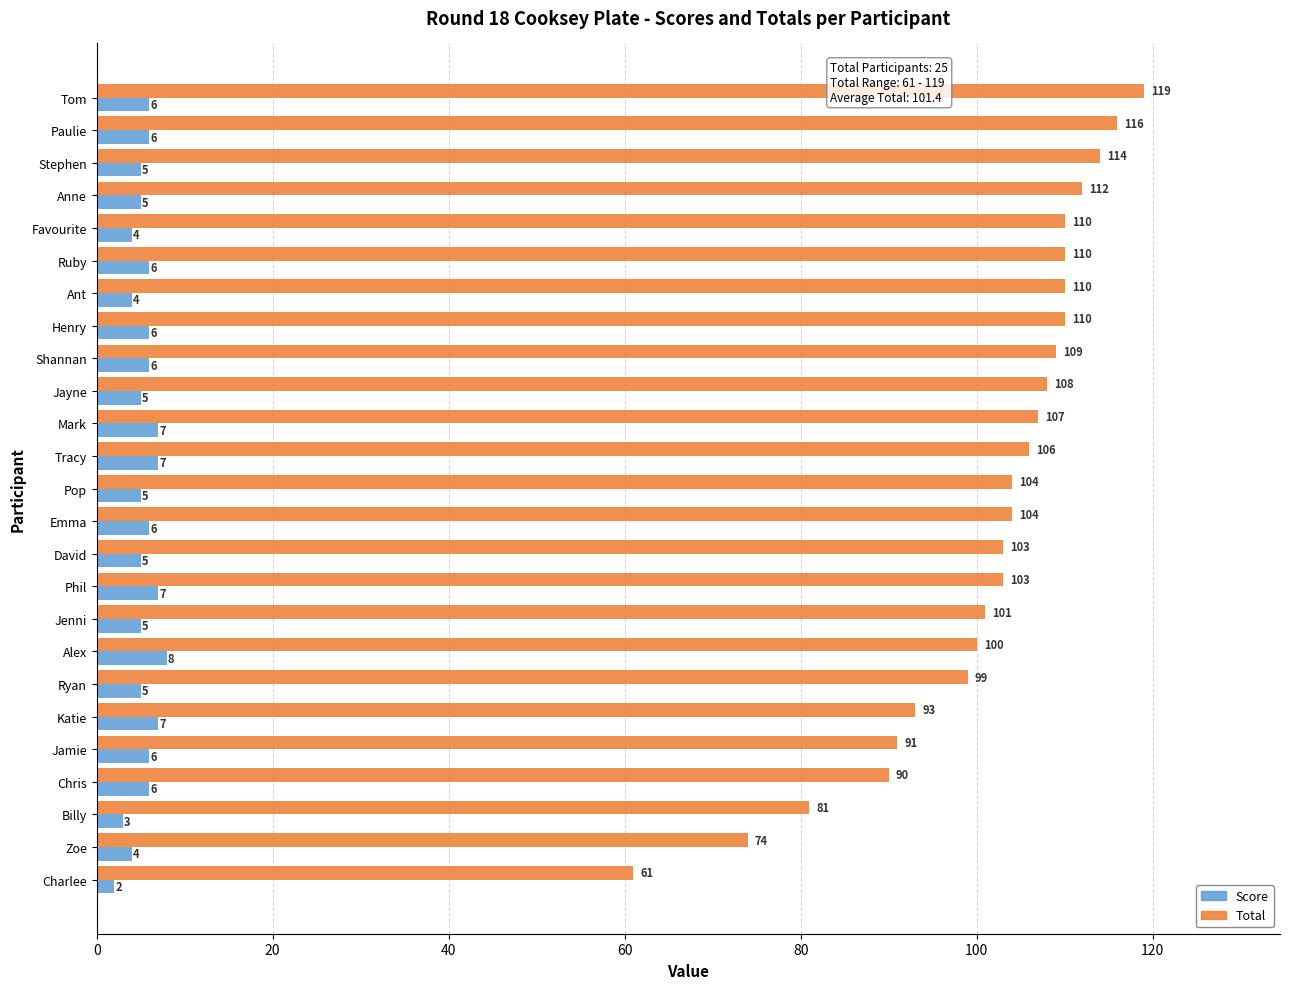

What is the spread (max minus min) of values at Mark?

100